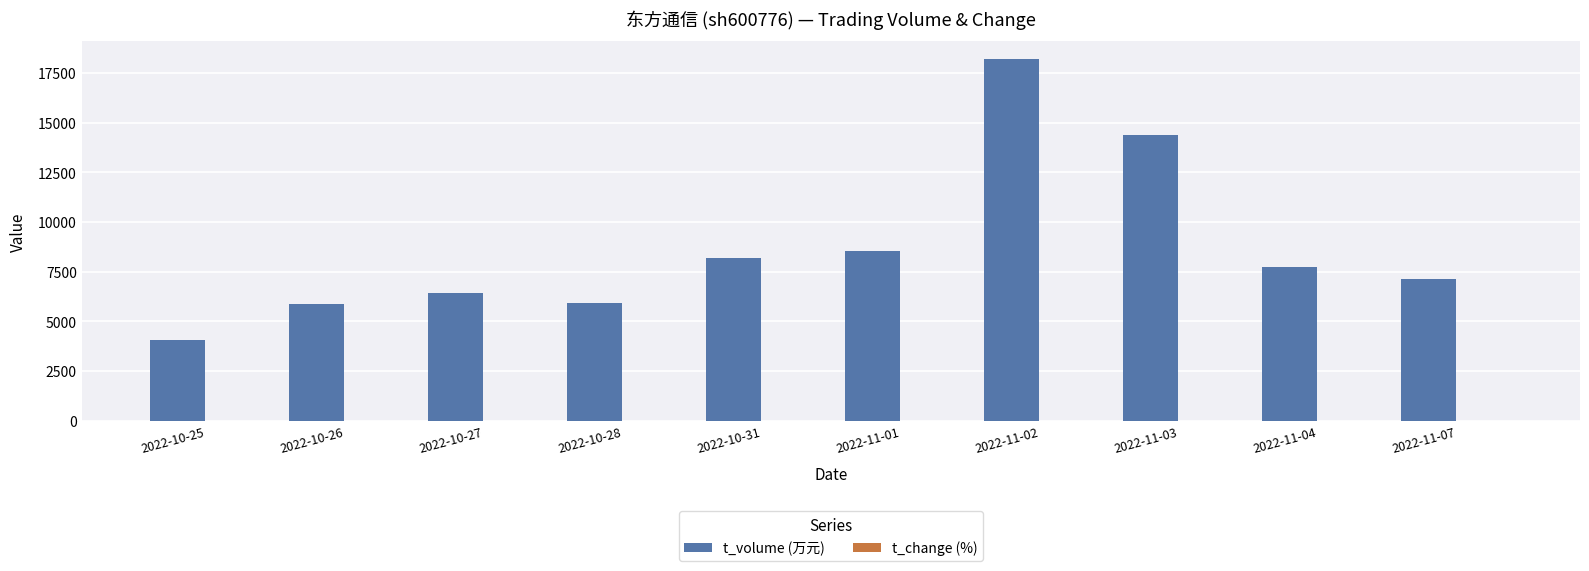

What is the sum of the t_volume (万元) values at 2022-11-02 and 2022-11-07?

25319.0